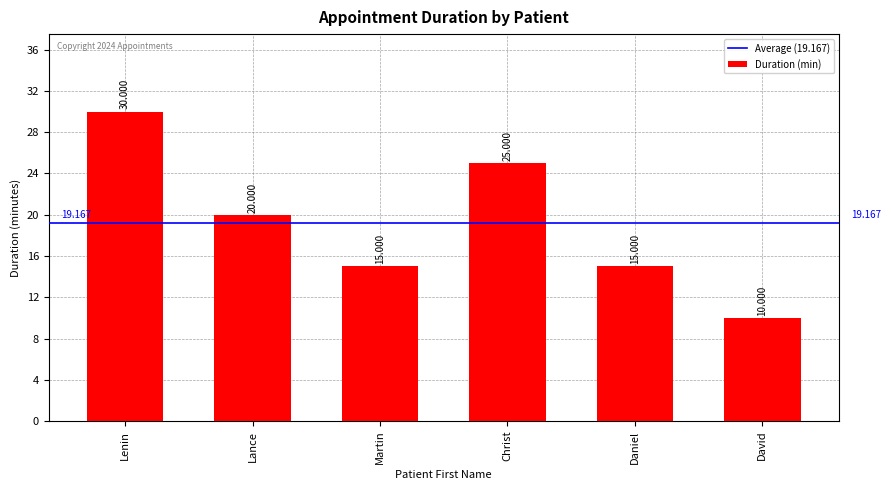

Is it true that the value at Martin is 15?

True